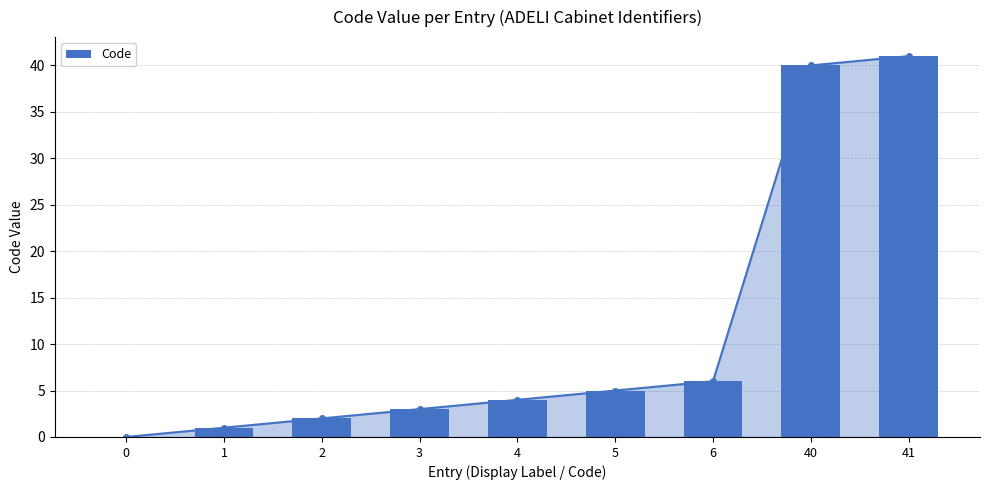

Is it true that the value at 1 is 1?

True